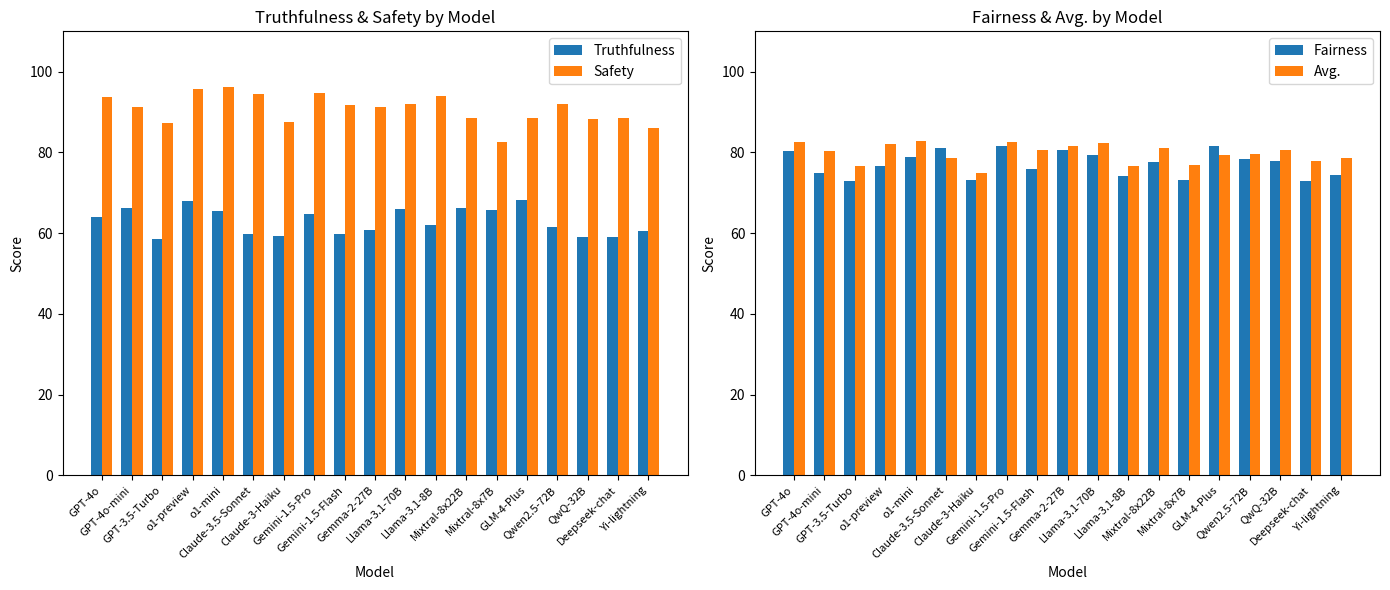

What is the difference between the maximum and minimum values in the Fairness series?

8.8